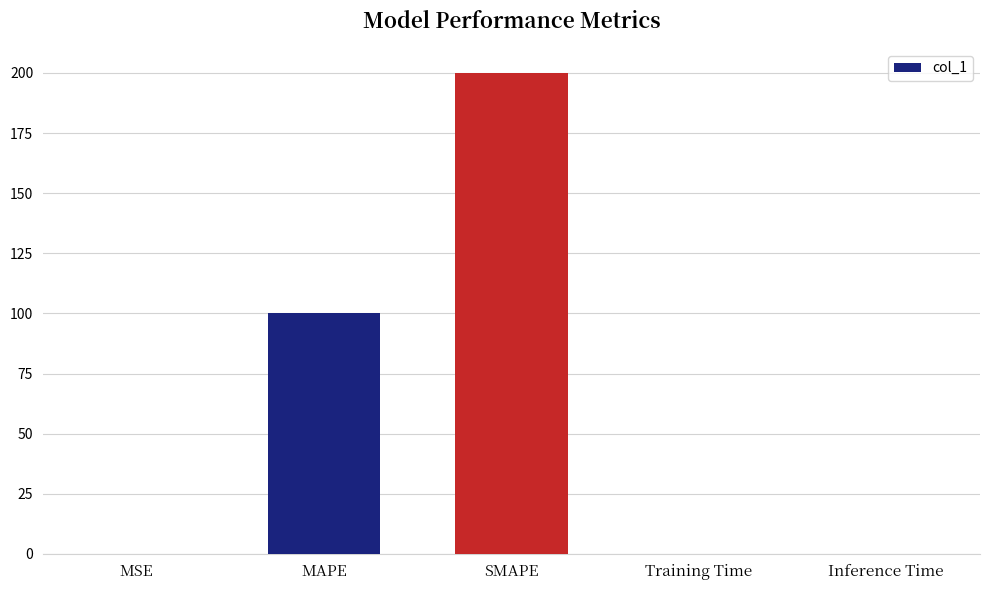

What is the approximate value at Training Time?

0.1